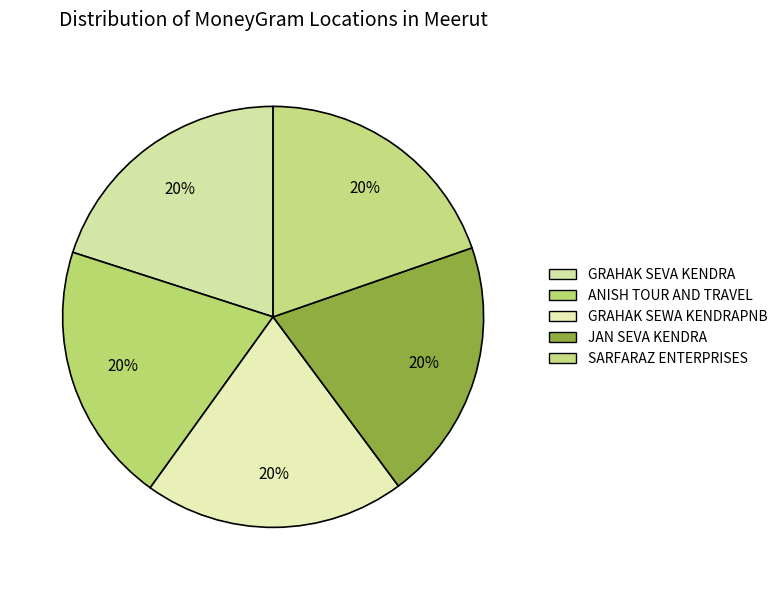

What is the largest slice in the pie chart?

JAN SEVA KENDRA - MEERUT